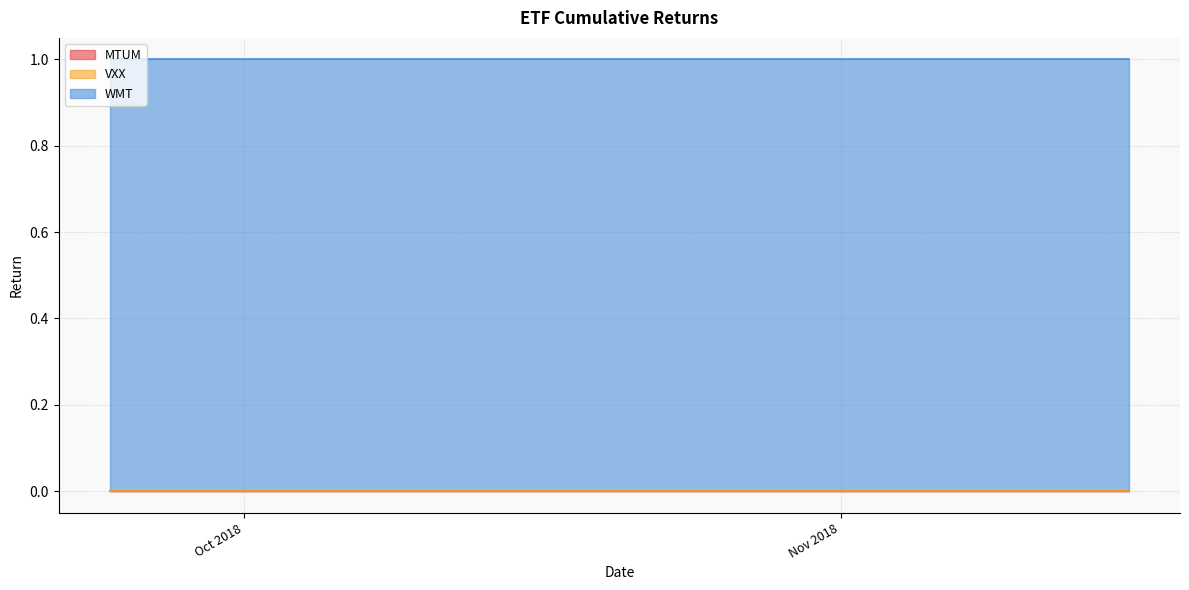

Does the chart display data point markers on the line(s)?

No